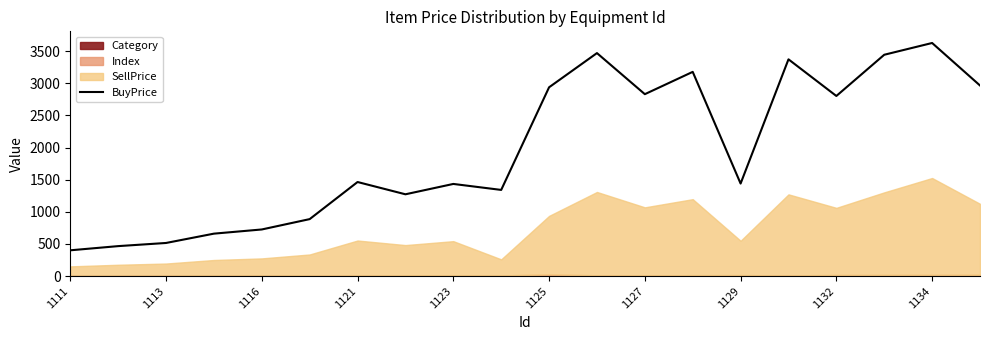

The value of BuyPrice at 1113 is 155. True or false?

False